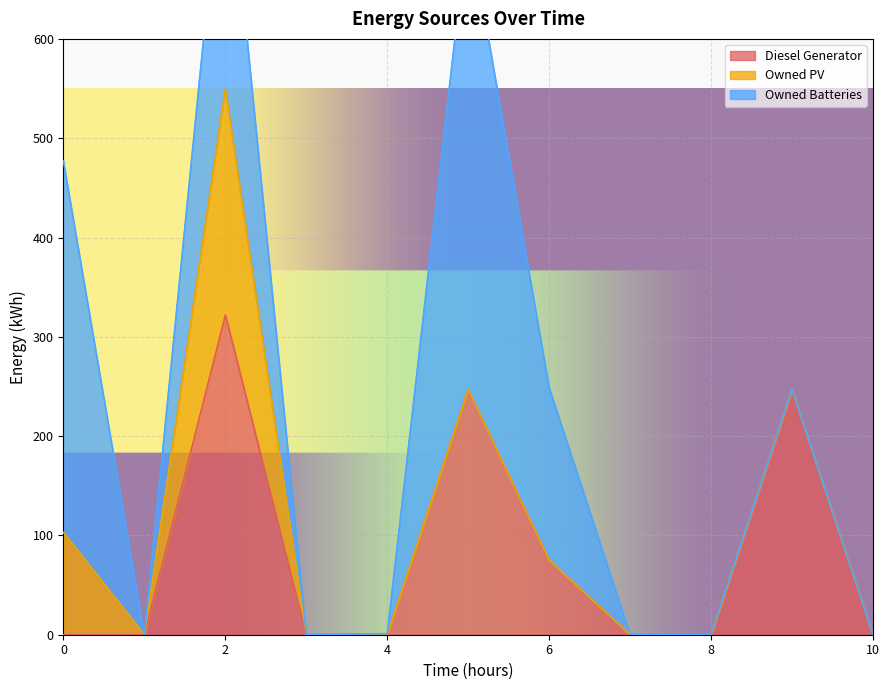

The value of Diesel Generator at 4 is 0. True or false?

True